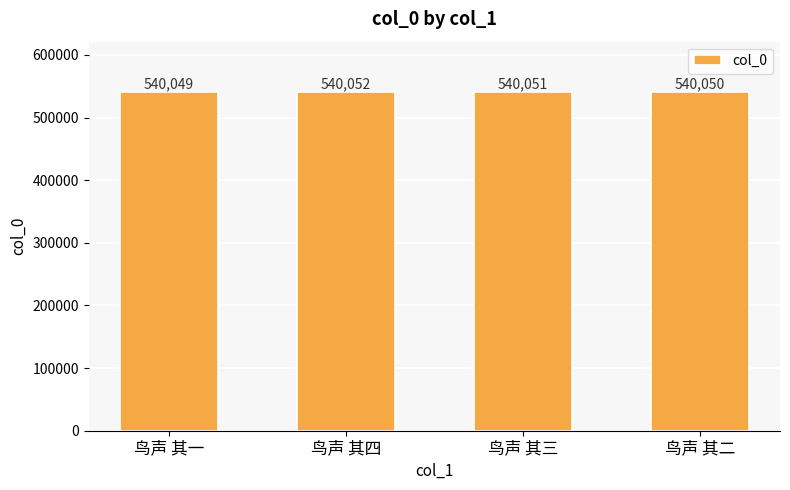

What position from the left is 鸟声 其四?

2